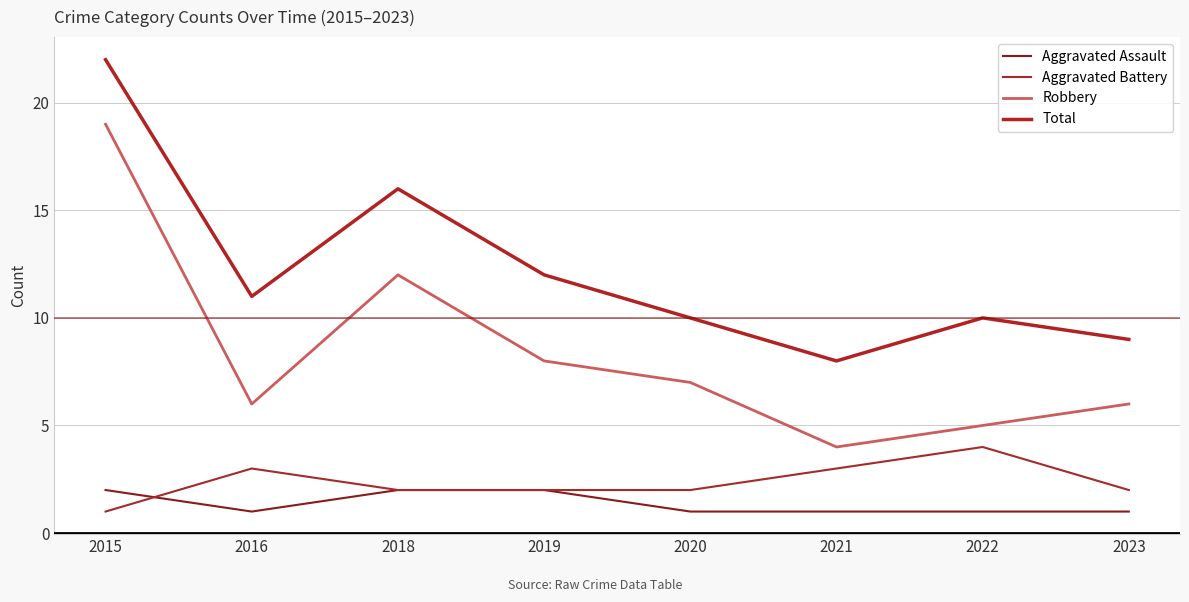

True or false: Aggravated Assault has more than 0 interior local peaks.

False